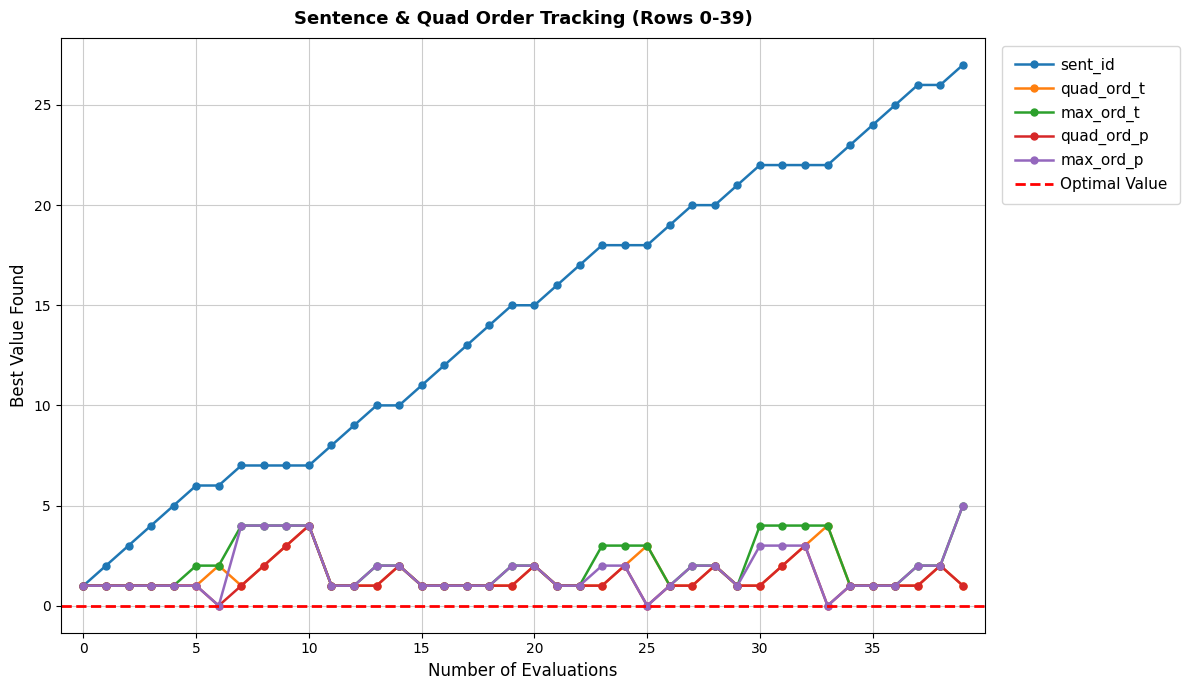

How many lines are shown in the chart?

5